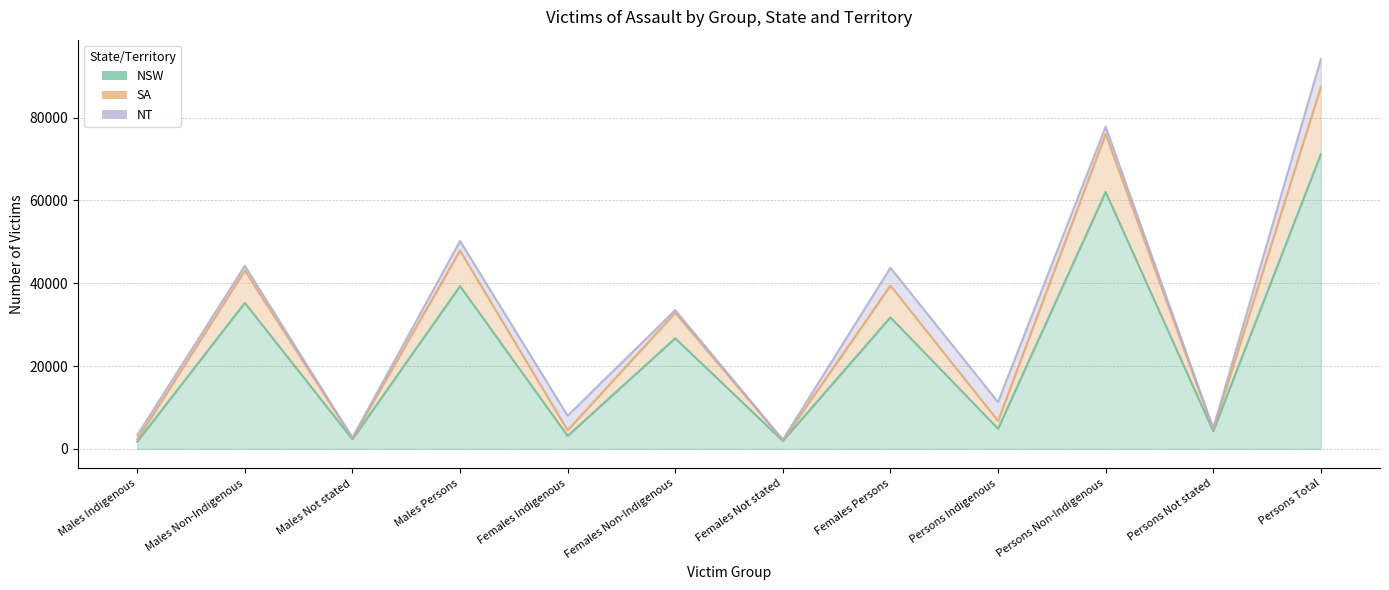

Reading left to right, transcribe all the data shown in this chart.

NSW: Males Indigenous=1728	Males Non-Indigenous=35251	Males Not stated=2328	Males Persons=39307	Females Indigenous=3133	Females Non-Indigenous=26704	Females Not stated=1923	Females Persons=31760	Persons Indigenous=4864	Persons Non-Indigenous=62044	Persons Not stated=4261	Persons Total=71169
SA: Males Indigenous=535	Males Non-Indigenous=7835	Males Not stated=207	Males Persons=8577	Females Indigenous=1352	Females Non-Indigenous=6167	Females Not stated=147	Females Persons=7666	Persons Indigenous=1887	Persons Non-Indigenous=14002	Persons Not stated=357	Persons Total=16246
NT: Males Indigenous=1017	Males Non-Indigenous=1134	Males Not stated=171	Males Persons=2322	Females Indigenous=3529	Females Non-Indigenous=628	Females Not stated=157	Females Persons=4314	Persons Indigenous=4546	Persons Non-Indigenous=1762	Persons Not stated=393	Persons Total=6701